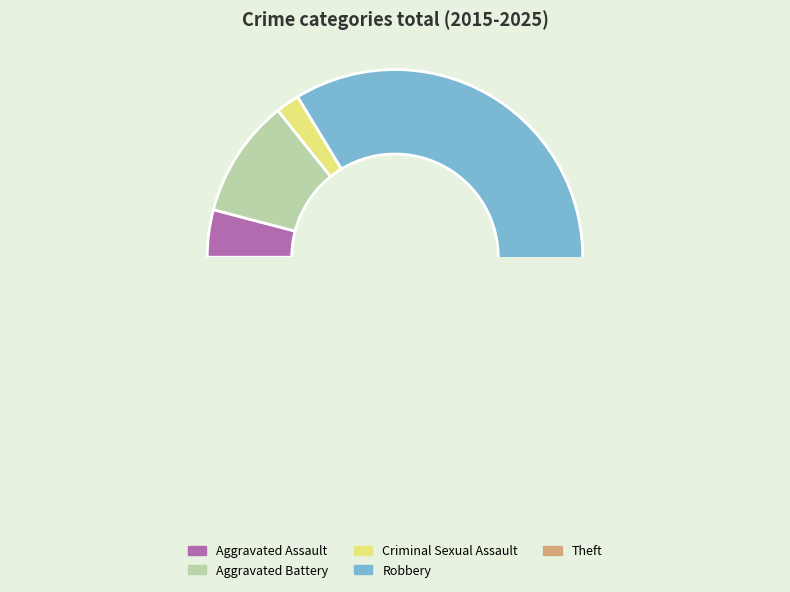

True or false: Theft accounts for 68% of the total.

False